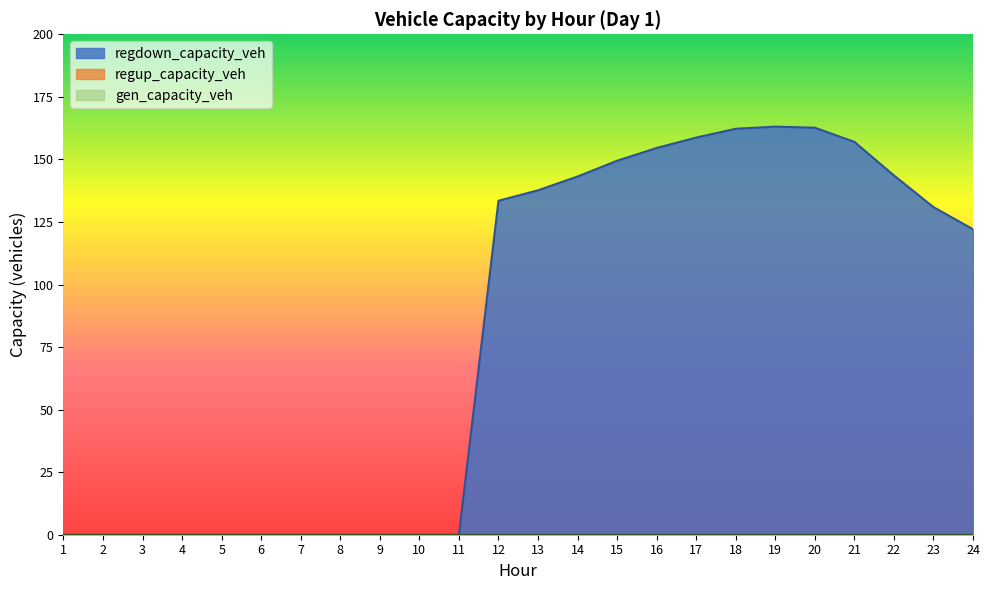

Does the chart have visible grid lines?

No